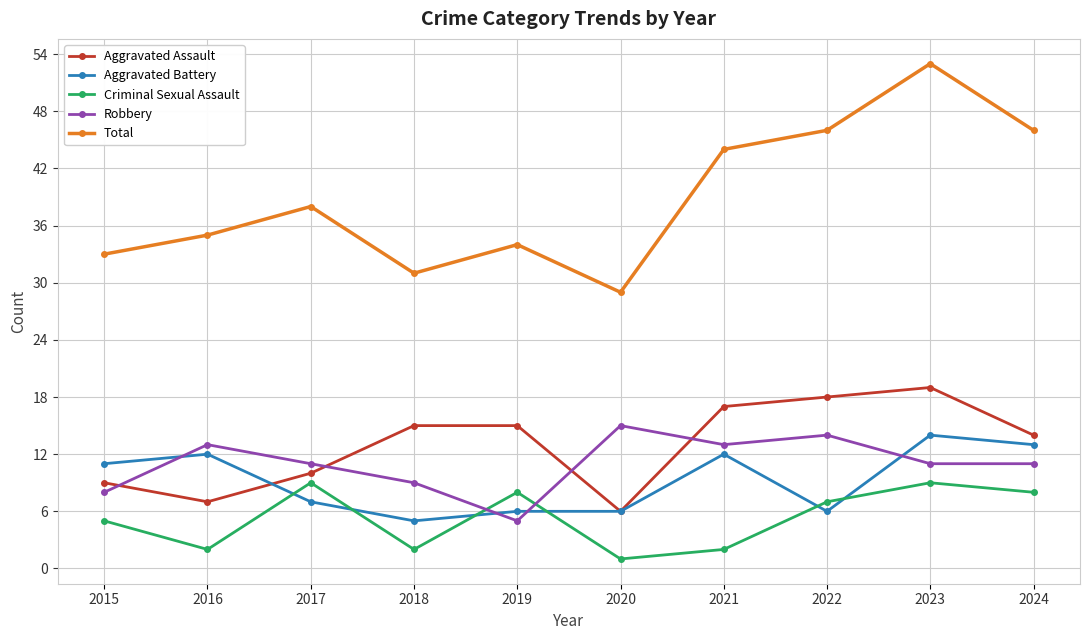

True or false: Robbery has more than 0 interior local peaks.

True